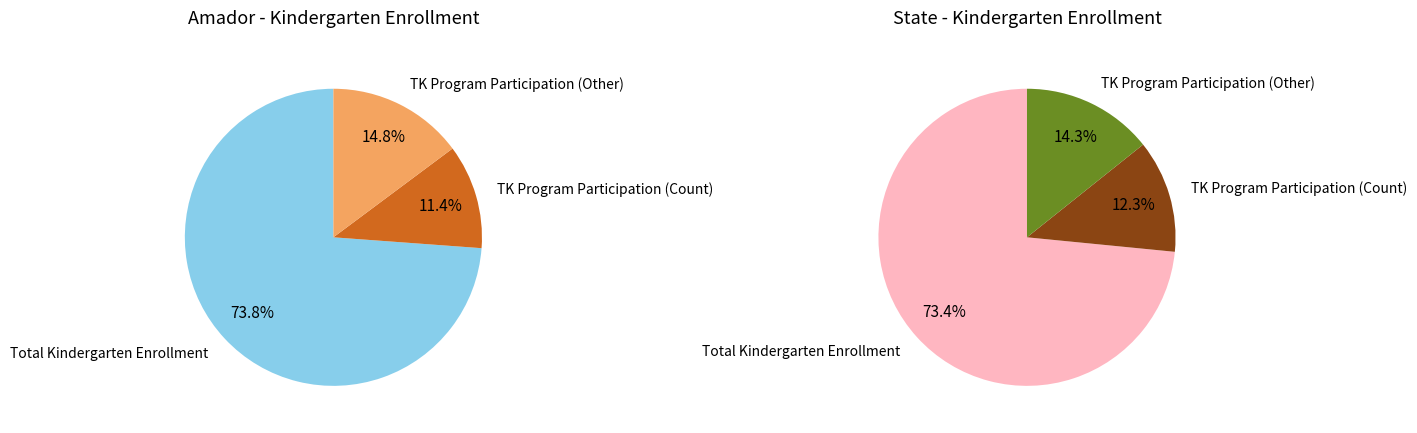

Is it true that Total Kindergarten Enrollment is 74% of the pie?

True